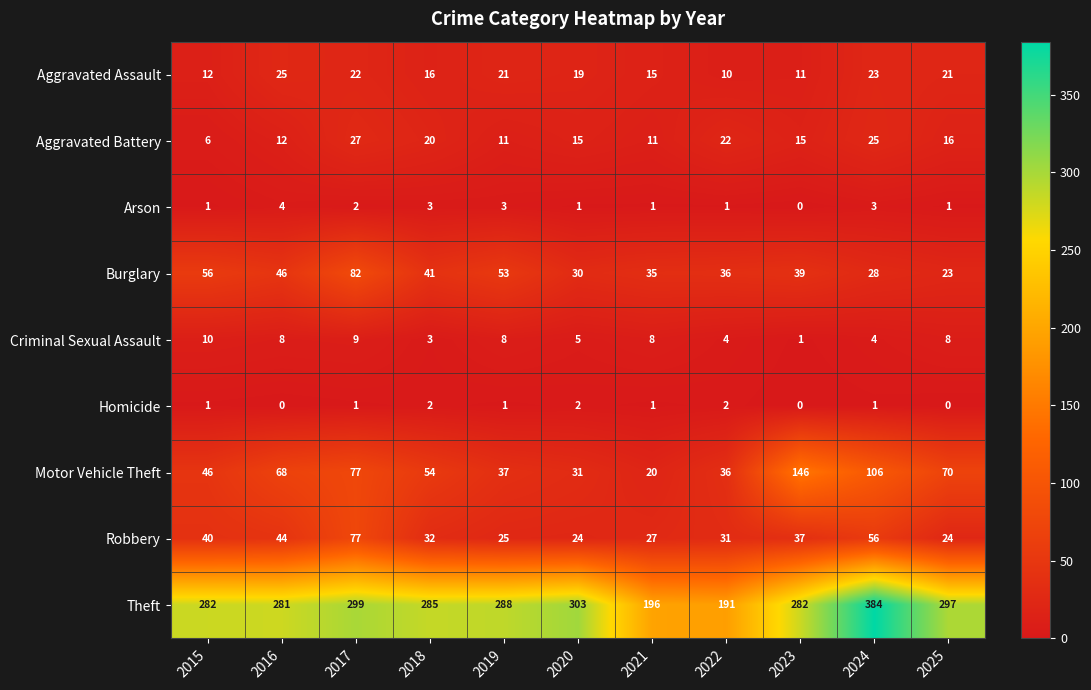

Rank the series by their maximum value, from lowest to highest.

Homicide, Arson, Criminal Sexual Assault, Aggravated Assault, Aggravated Battery, Robbery, Burglary, Motor Vehicle Theft, Theft